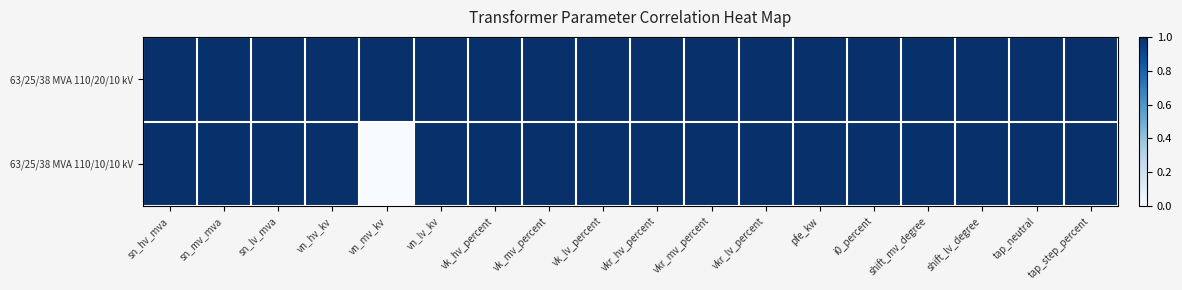

Rank the series at shift_mv_degree from highest to lowest value.

63/25/38 MVA 110/20/10 kV, 63/25/38 MVA 110/10/10 kV